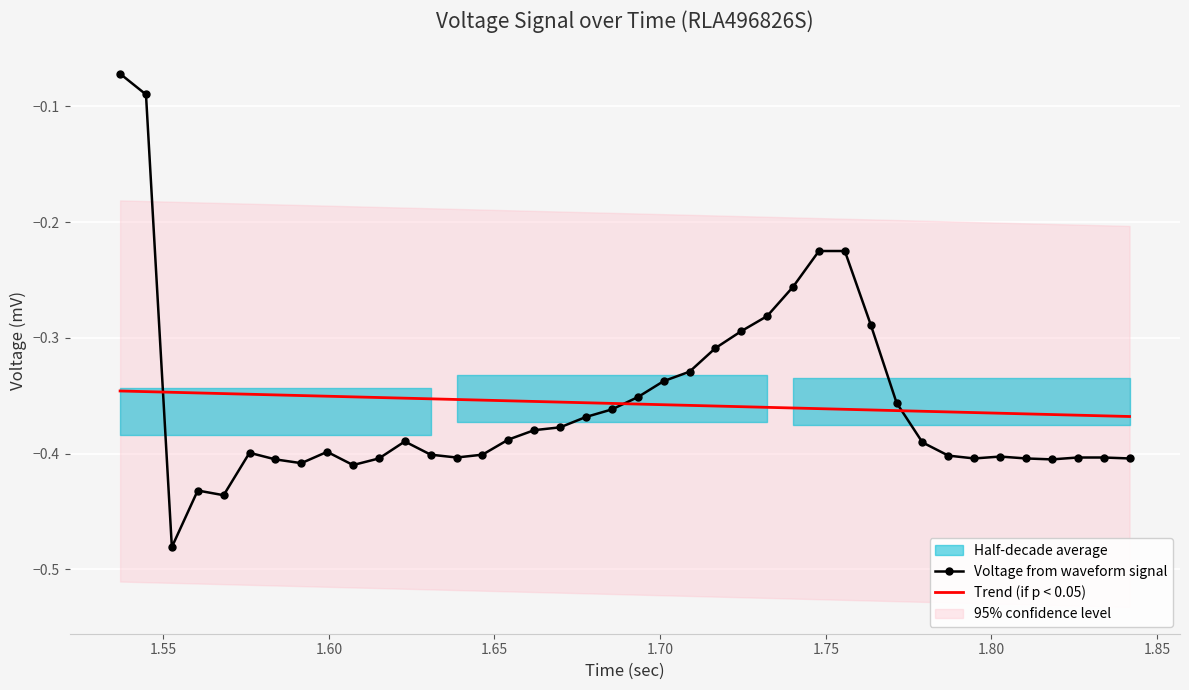

What is the difference between the second highest and second lowest values?

0.3